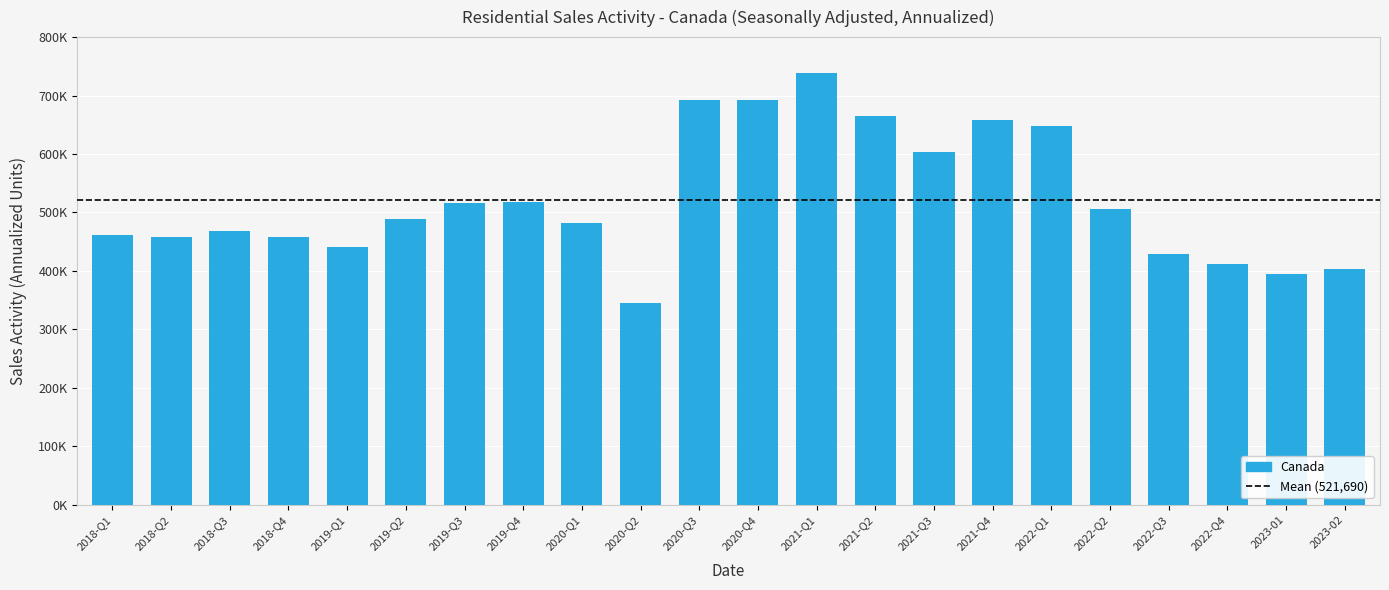

What is the value of the 18th bar from the left?

505200